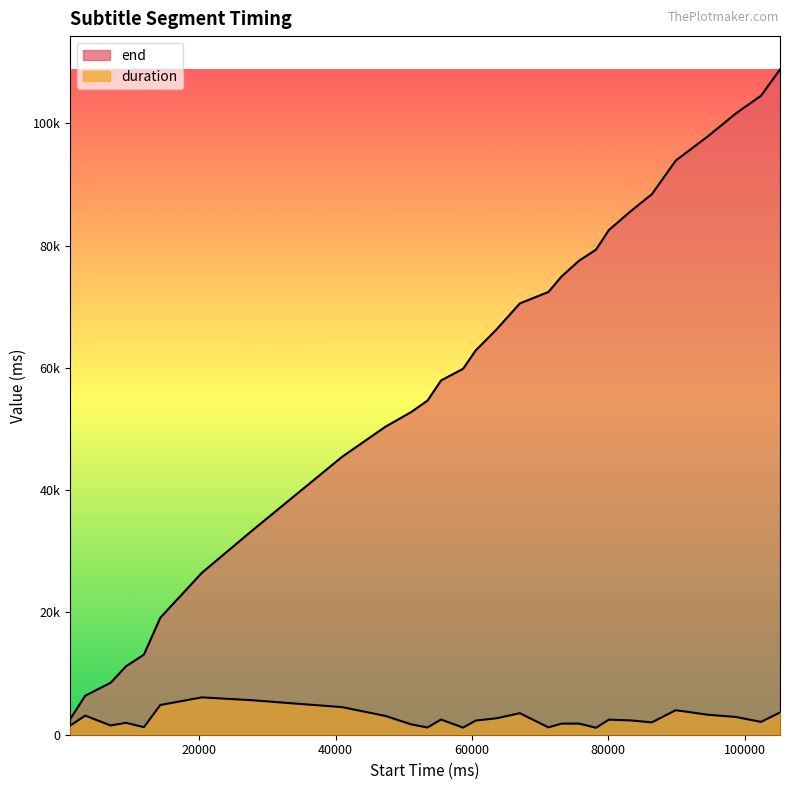

Is the value of duration at 63610 greater than the value of end at 71220?

No